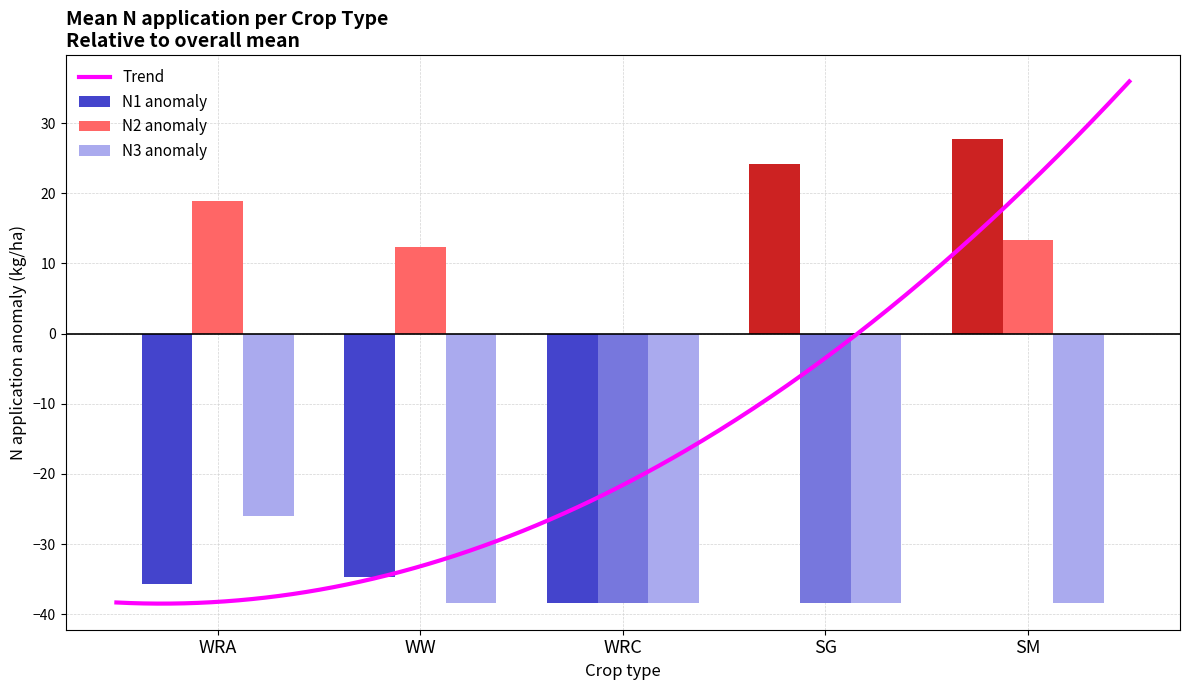

What value does the N2 anomaly series have at SM?

13.4